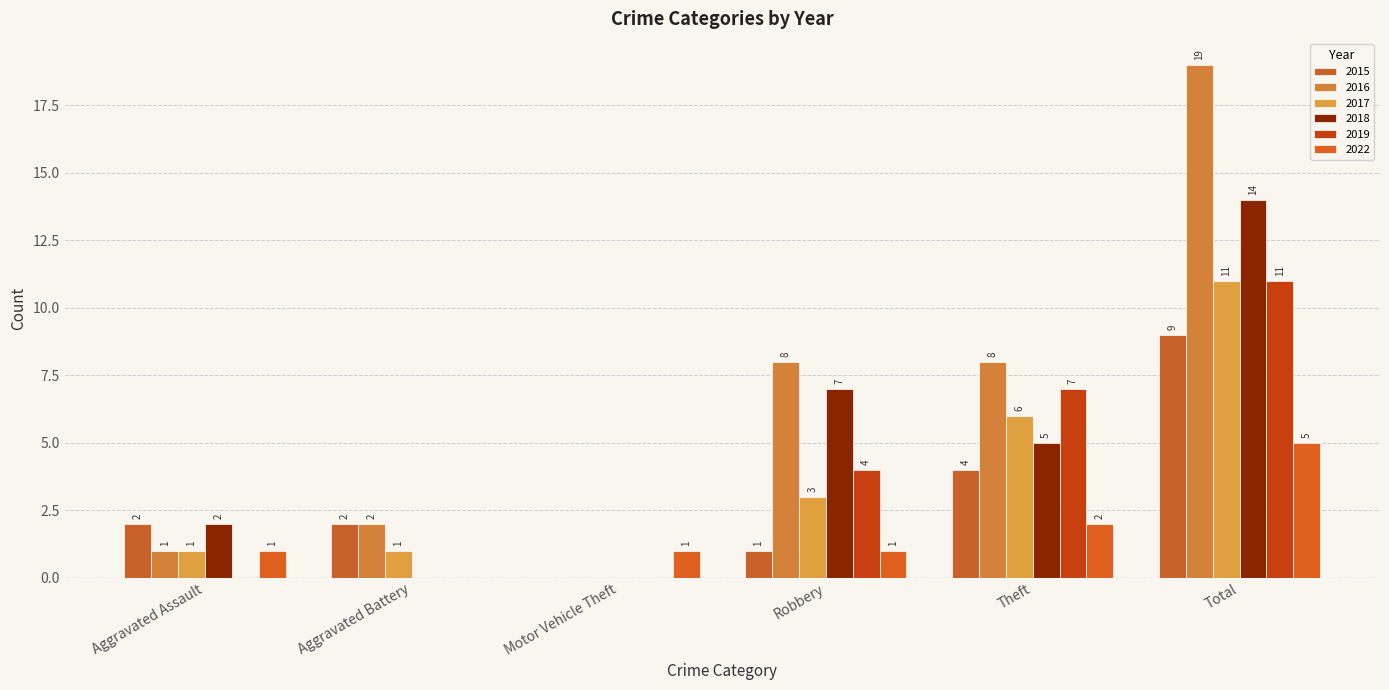

Is it true that 2015 equals 4 at Theft?

True